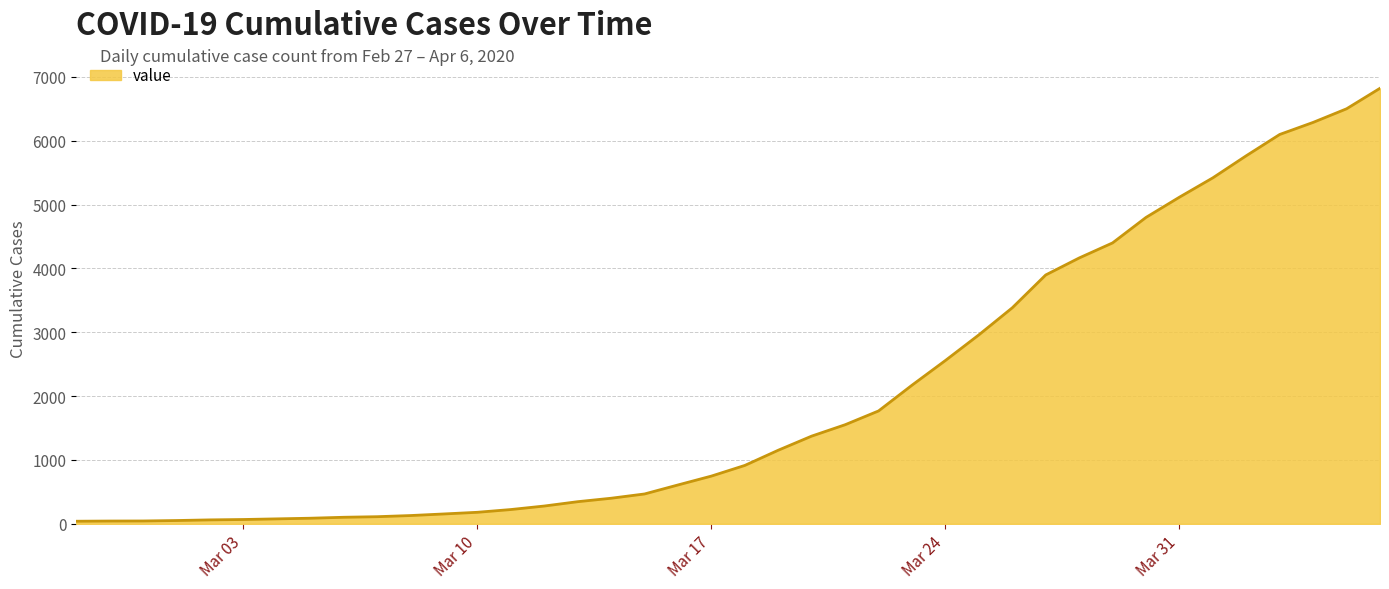

What is the difference between the maximum and minimum values?

6779